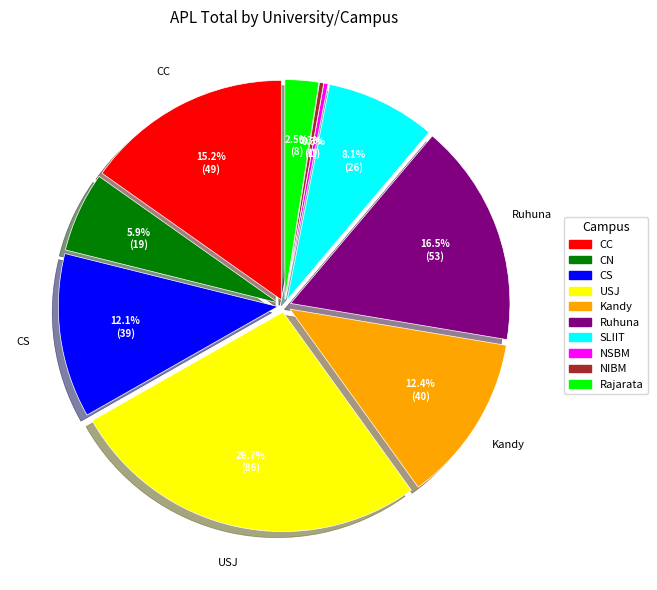

True or false: Ruhuna accounts for 5% of the total.

False